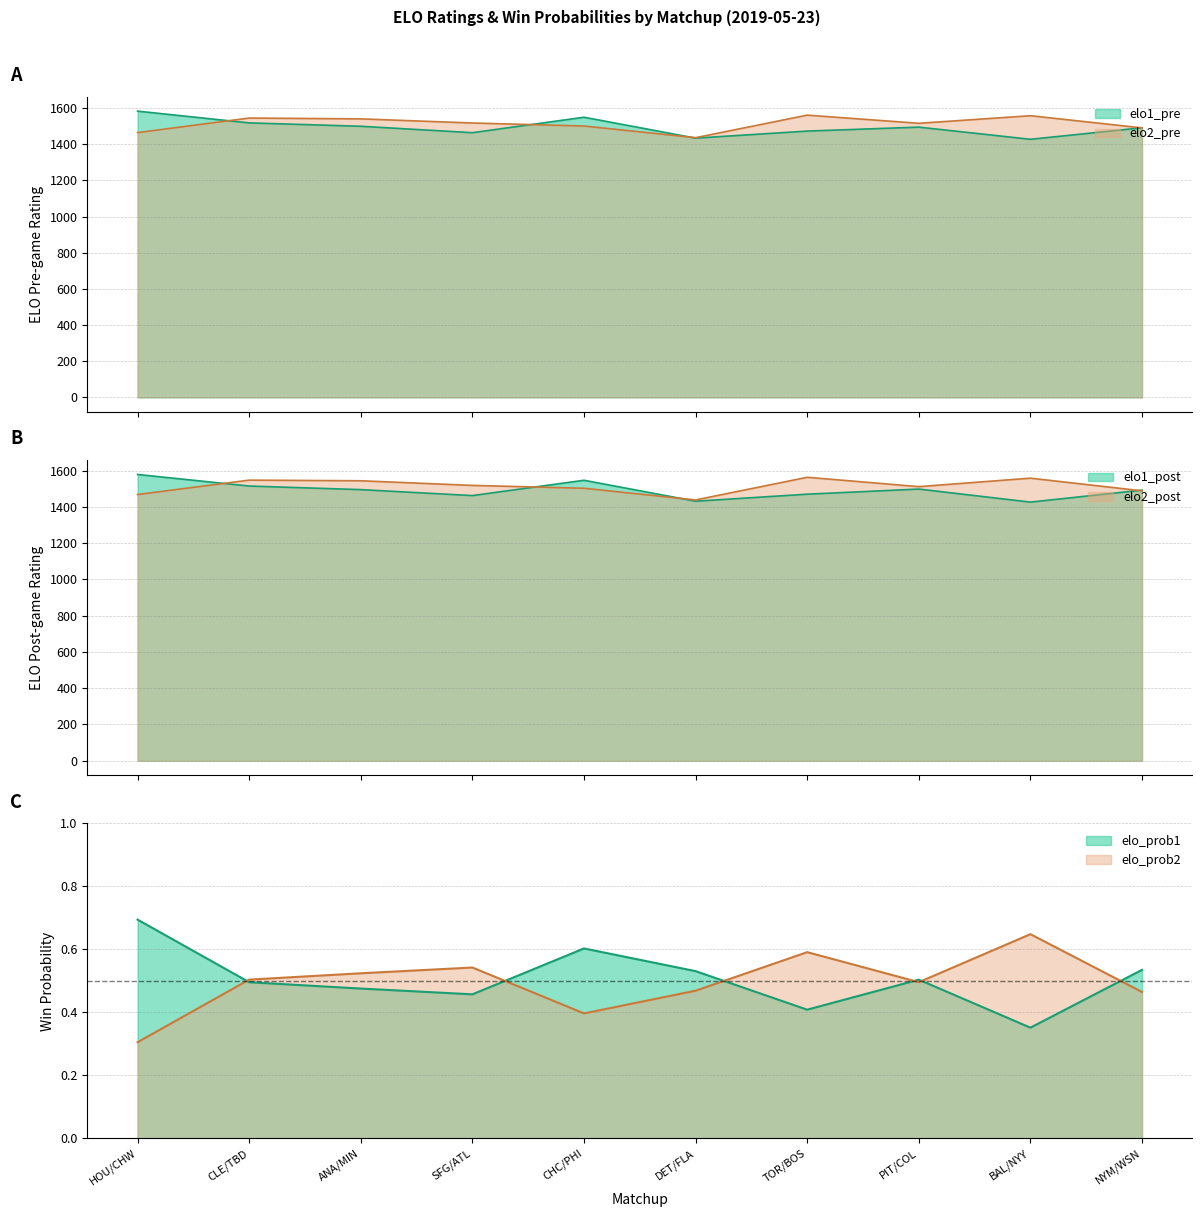

What is the total value across all series at TOR/BOS?

6067.6